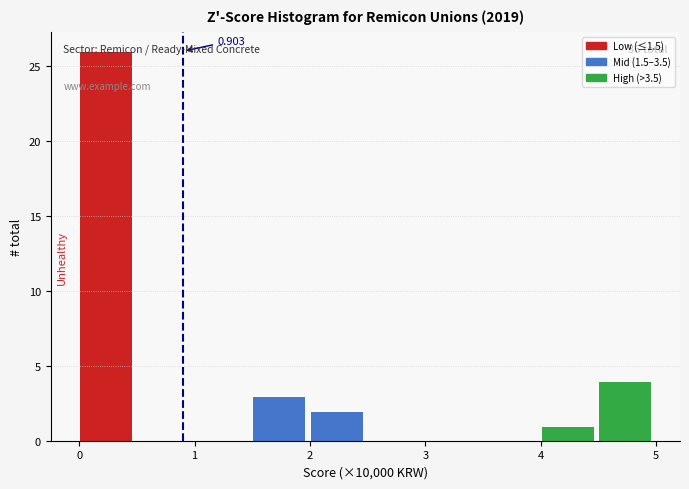

Which range on the x-axis has the tallest bar?

0.0 to 0.5